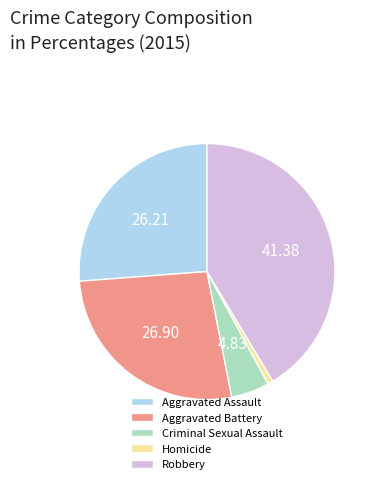

True or false: Aggravated Assault accounts for 21% of the total.

False